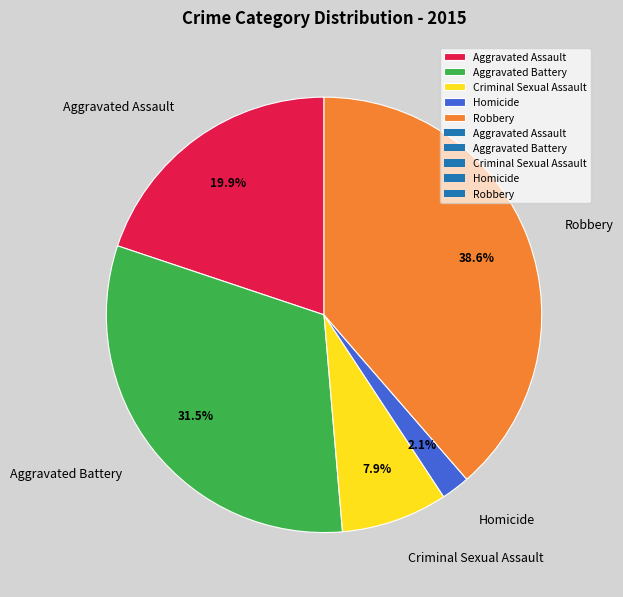

How much of the chart is everything except Aggravated Assault?

80.1%